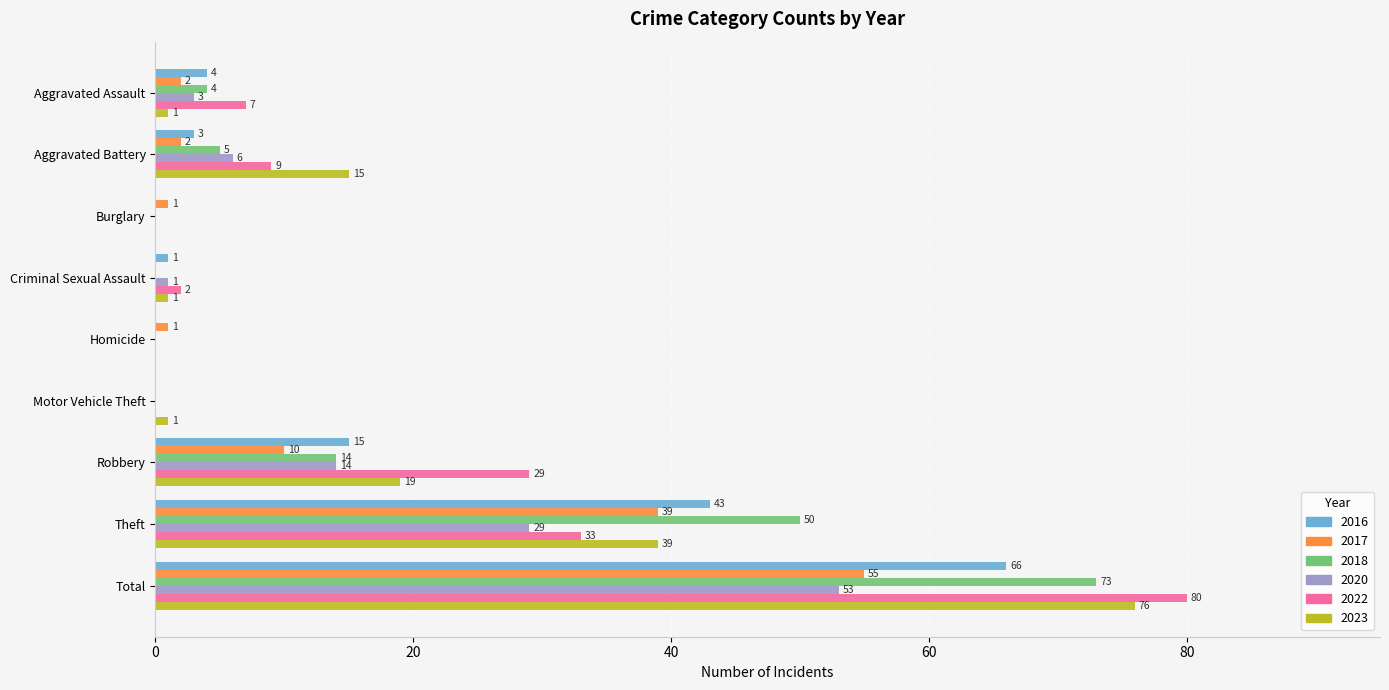

What is the highest value of the 2017 series?

55